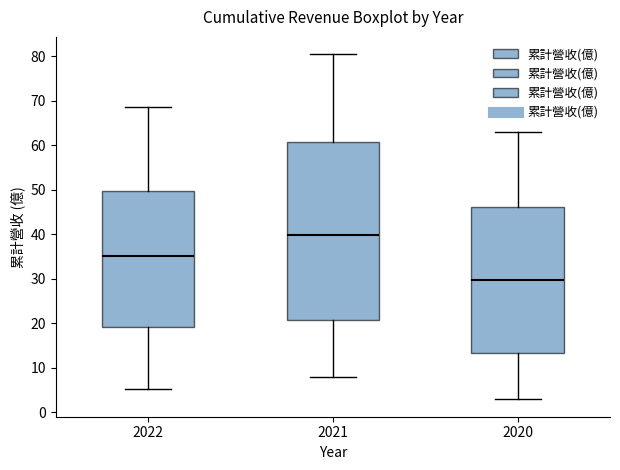

Reading left to right, read every box against the y-axis: the position of its median line, the range the box covers, and the ends of its whiskers. The values are not printed on the chart, so give them approximately, as read against the axis.

2022: median 35, box 19 to 50, whiskers 5 to 69
2021: median 40, box 21 to 61, whiskers 8 to 80
2020: median 30, box 13 to 46, whiskers 3 to 63